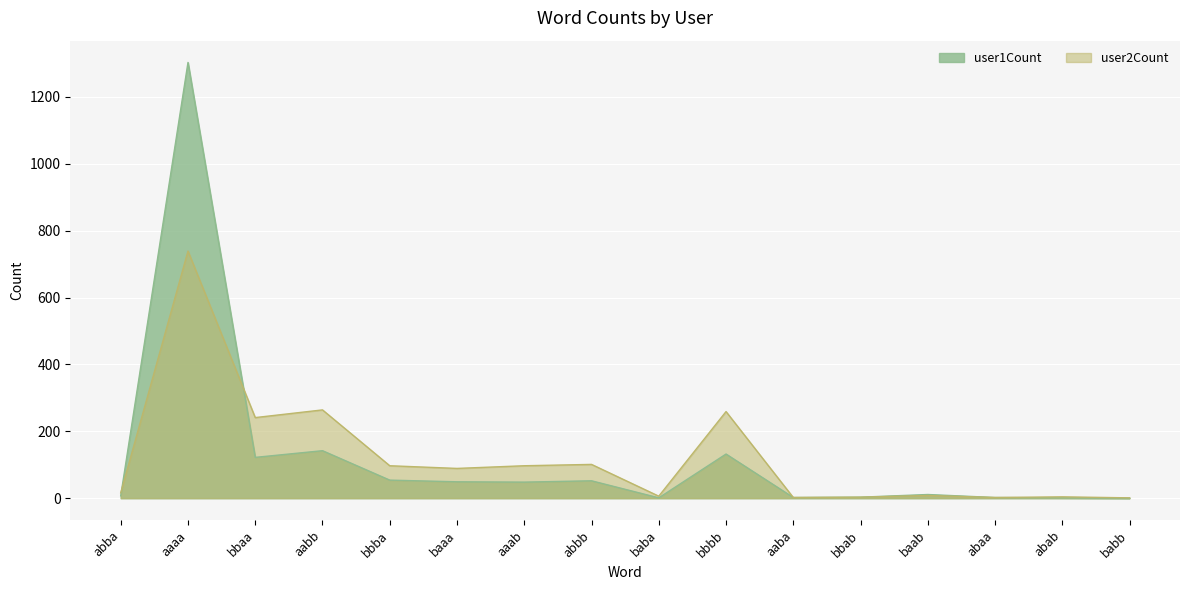

At which category does user1Count reach its first local valley?

bbaa